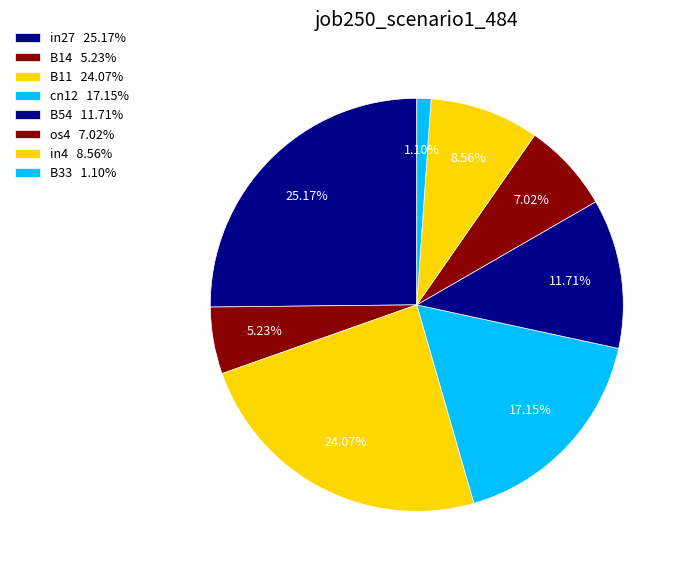

To the nearest percent, what portion does B33 represent?

1%